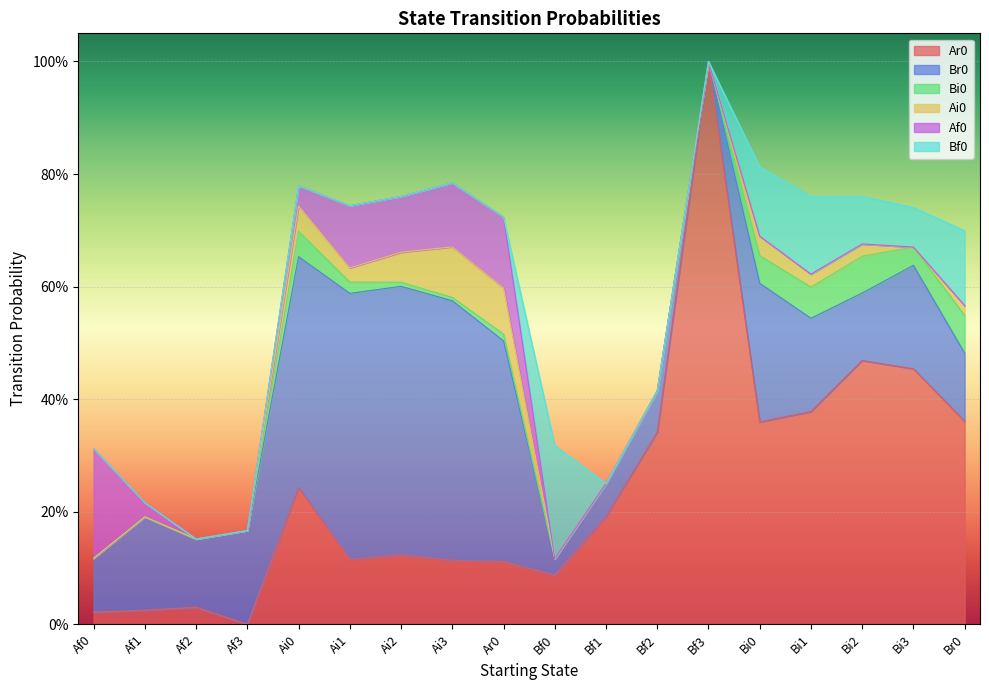

What is the difference between the highest and lowest values at Ai2?

0.5